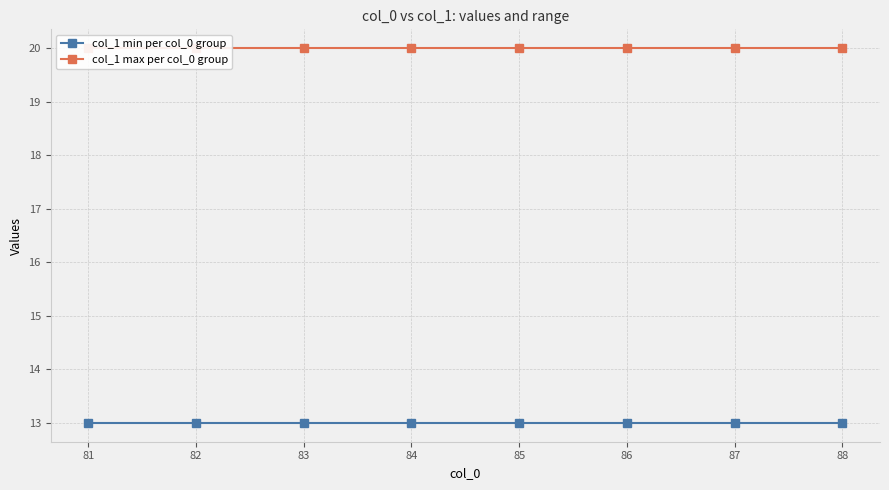

Reading right to left, extract all data points from this chart.

col_1 min per col_0 group: 88=13	87=13	86=13	85=13	84=13	83=13	82=13	81=13
col_1 max per col_0 group: 88=20	87=20	86=20	85=20	84=20	83=20	82=20	81=20